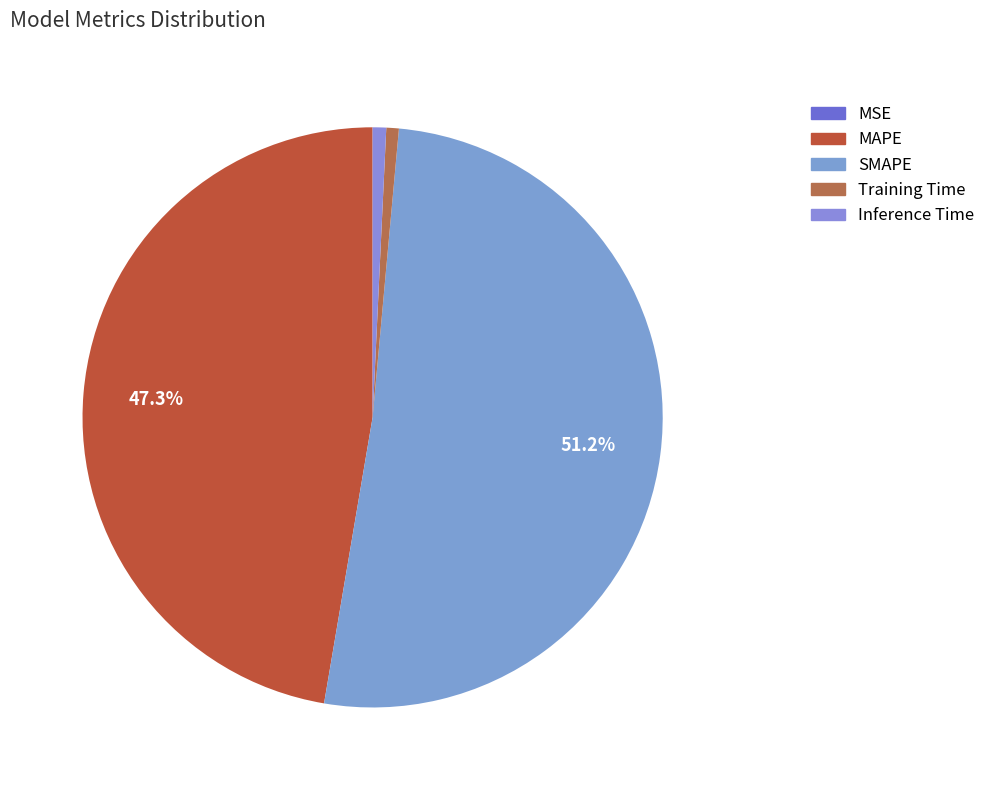

To the nearest percent, what is the difference between the MSE and MAPE slice percentages?

47%